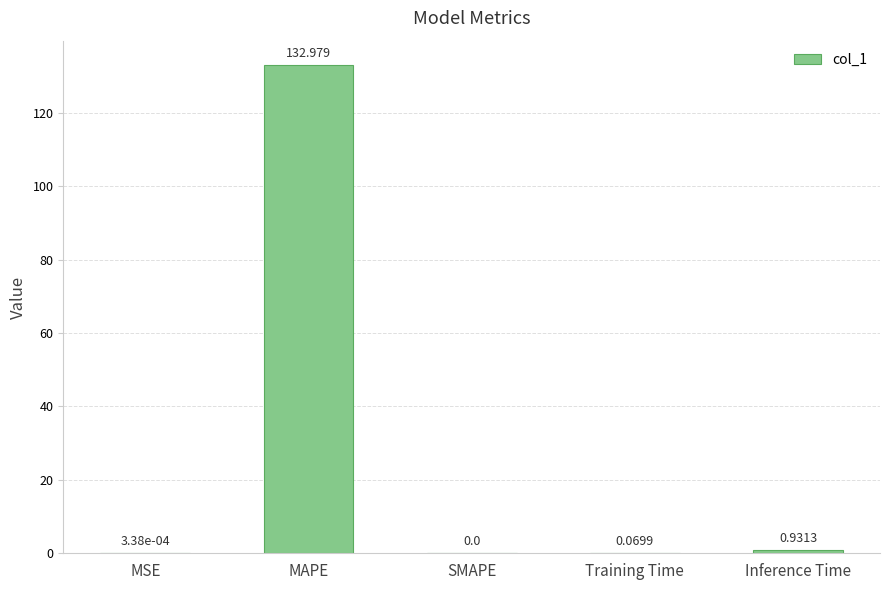

How many values are above zero?

4